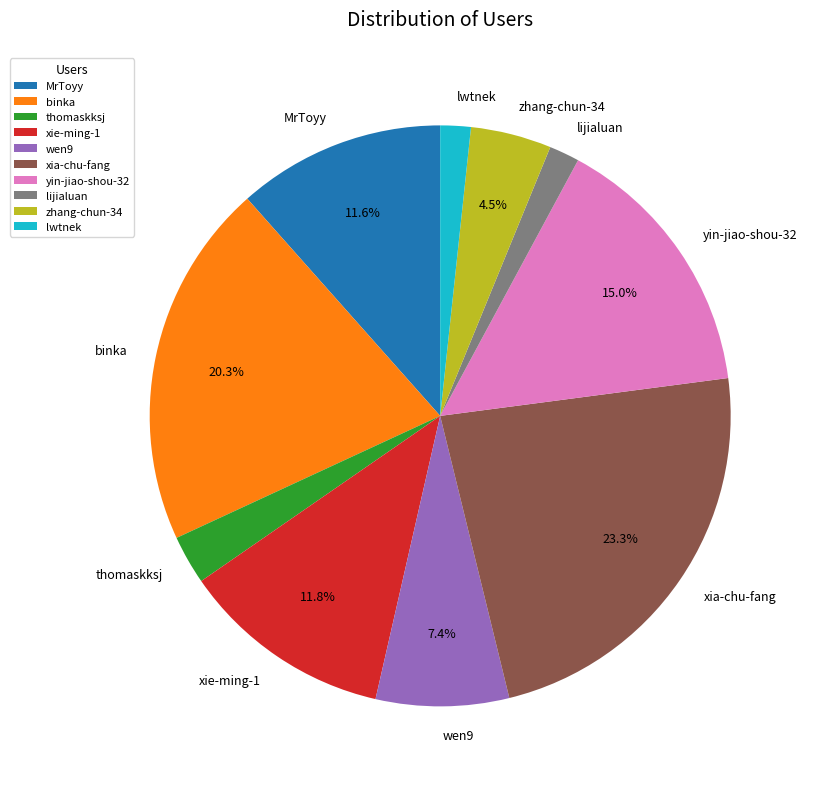

What is the largest slice in the pie chart?

xia-chu-fang